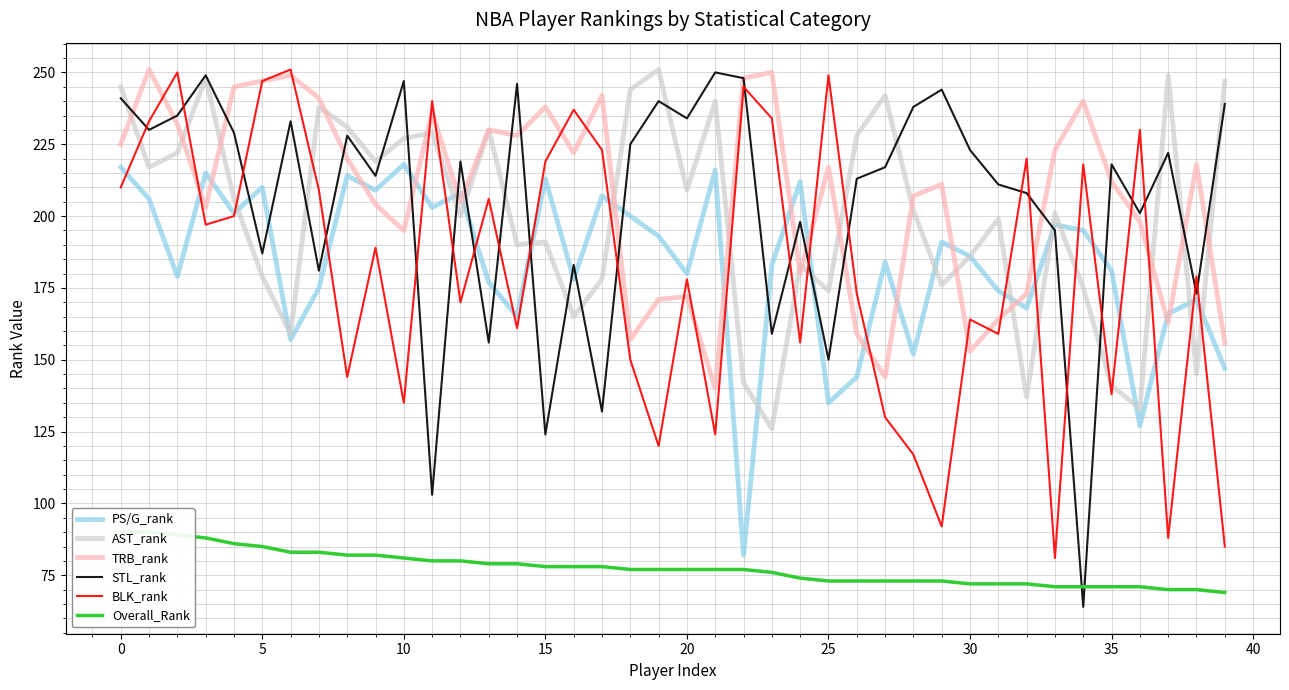

What is the value of the Overall_Rank point at the 29th from the left?

73